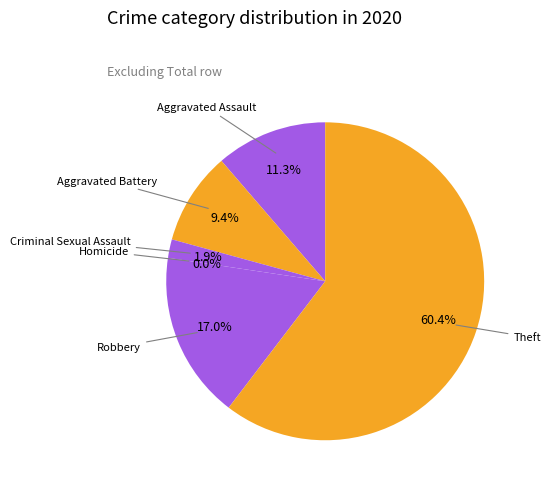

Is the sum of Aggravated Assault and Theft greater than half?

Yes